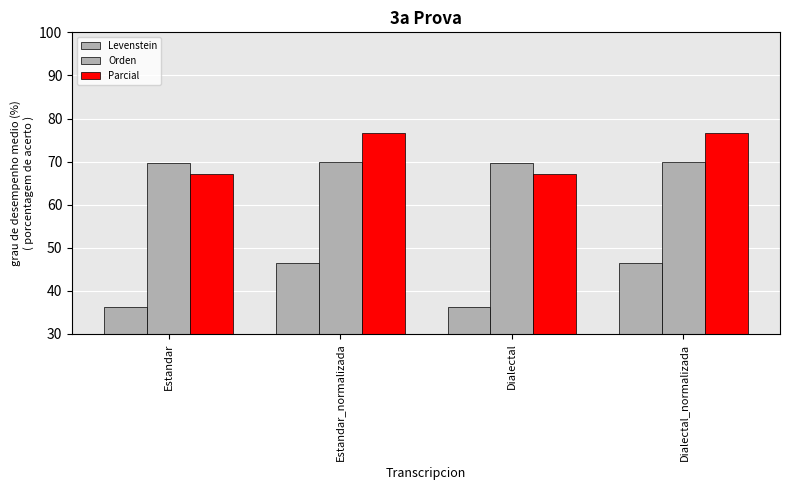

What is the minimum value for Orden?

69.6